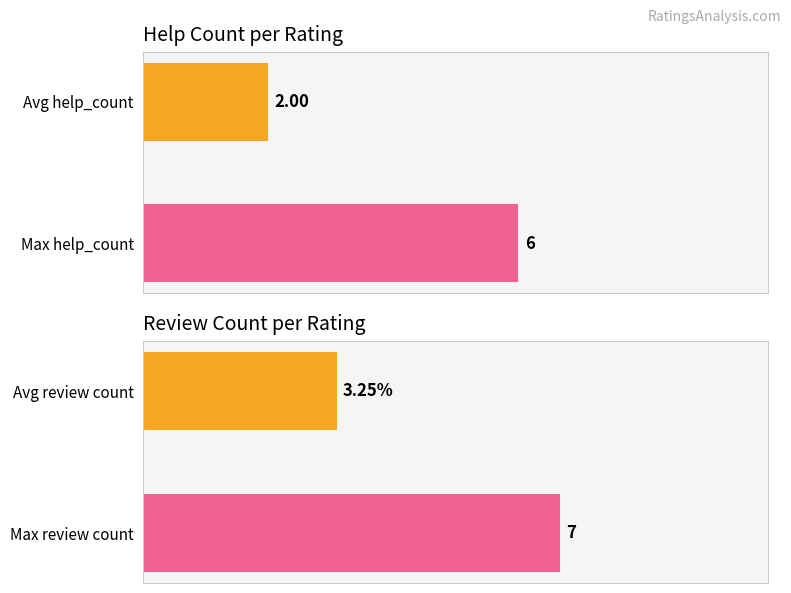

What is the value of the 1st bar from the left?

2